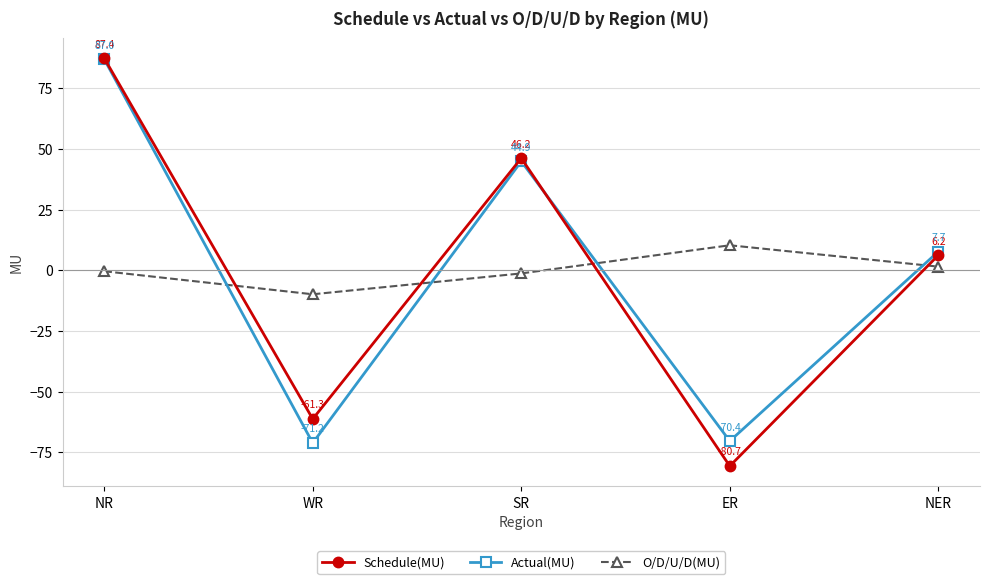

What is the total value across all series at WR?

-142.4